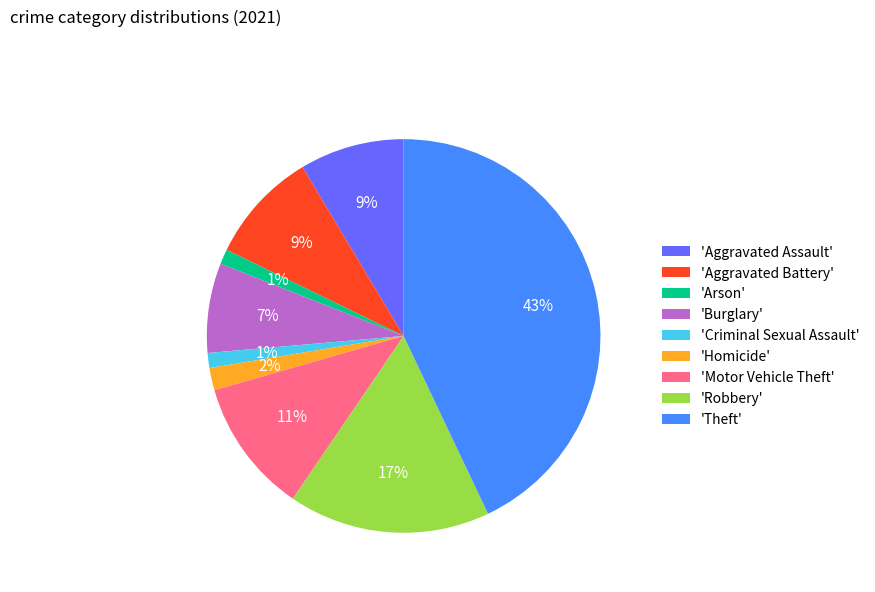

To the nearest percent, what is the average slice percentage?

11%